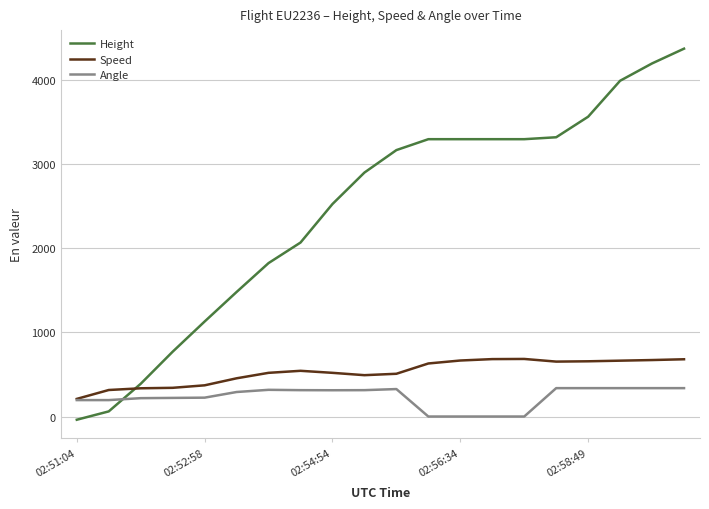

What is the sum of all Angle values?

4610.0